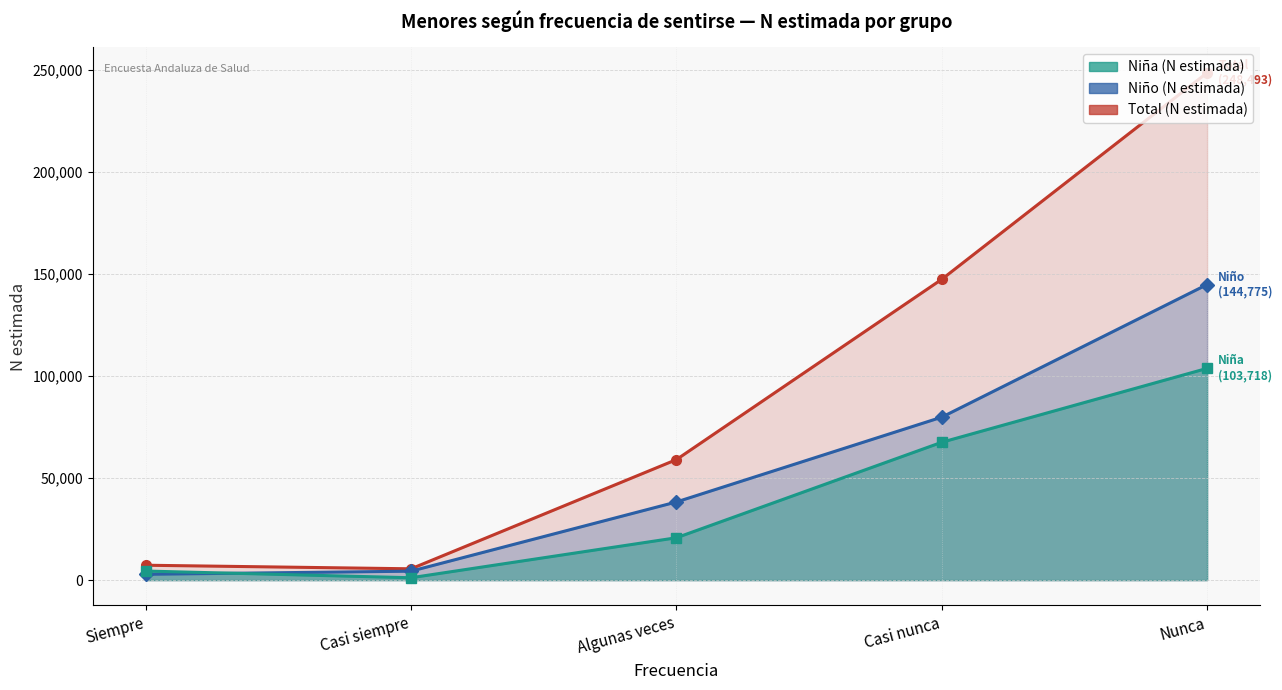

What is the average value of the Total (N estimada) series?

311792